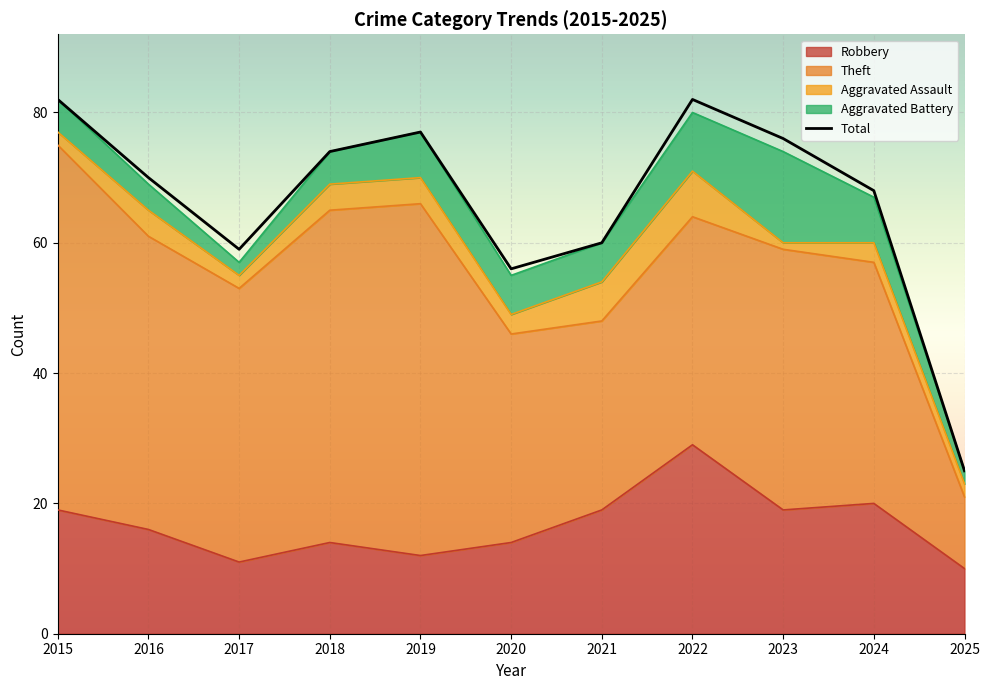

What is the total value across all series at 2020?

111